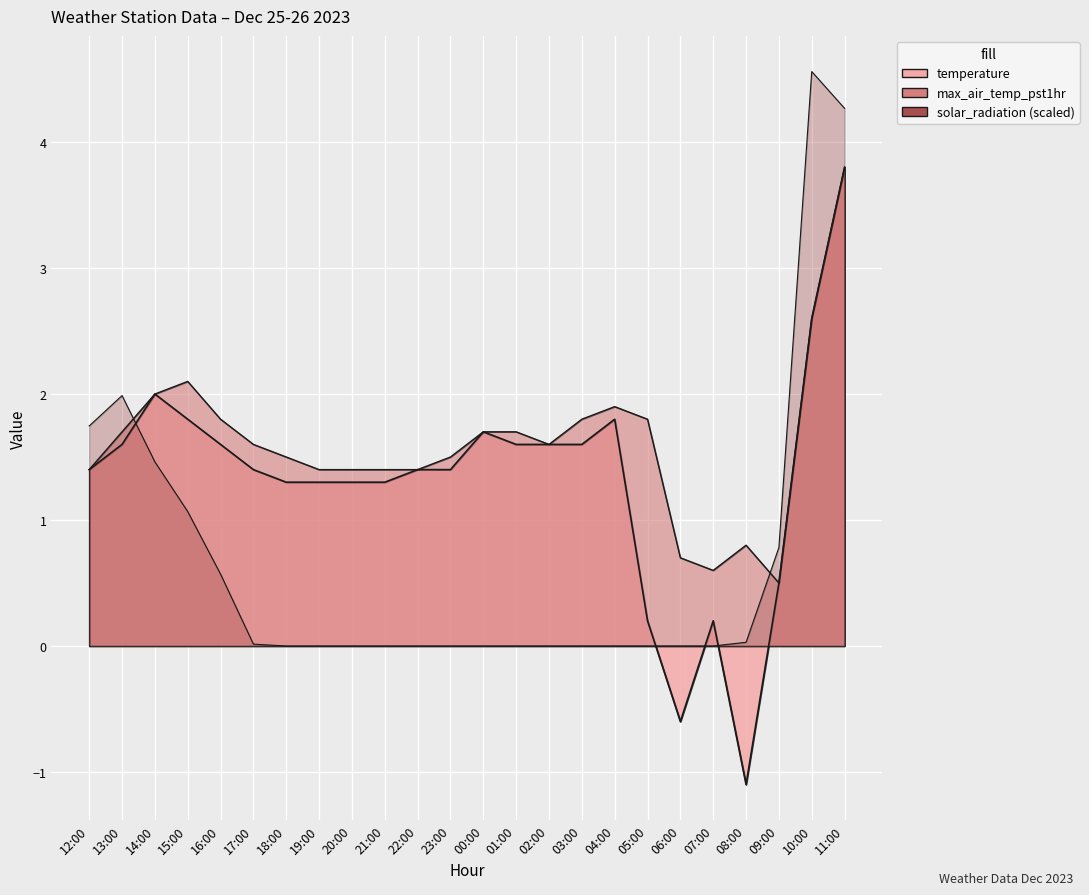

Reading left to right, what are all the values shown in this chart?

temperature: 1.4	1.6	2.0	1.8	1.6	1.4	1.3	1.3	1.3	1.3	1.4	1.4	1.7	1.6	1.6	1.6	1.8	0.2	-0.6	0.2	-1.1	0.5	2.6	3.8
solar_radiation: 1.7	2.0	1.5	1.1	0.6	0.0	0.0	0.0	0.0	0.0	0.0	0.0	0.0	0.0	0.0	0.0	0.0	0.0	0.0	0.0	0.0	0.8	4.6	4.3
max_air_temp_pst1hr: 1.4	1.7	2.0	2.1	1.8	1.6	1.5	1.4	1.4	1.4	1.4	1.5	1.7	1.7	1.6	1.8	1.9	1.8	0.7	0.6	0.8	0.5	2.6	3.8